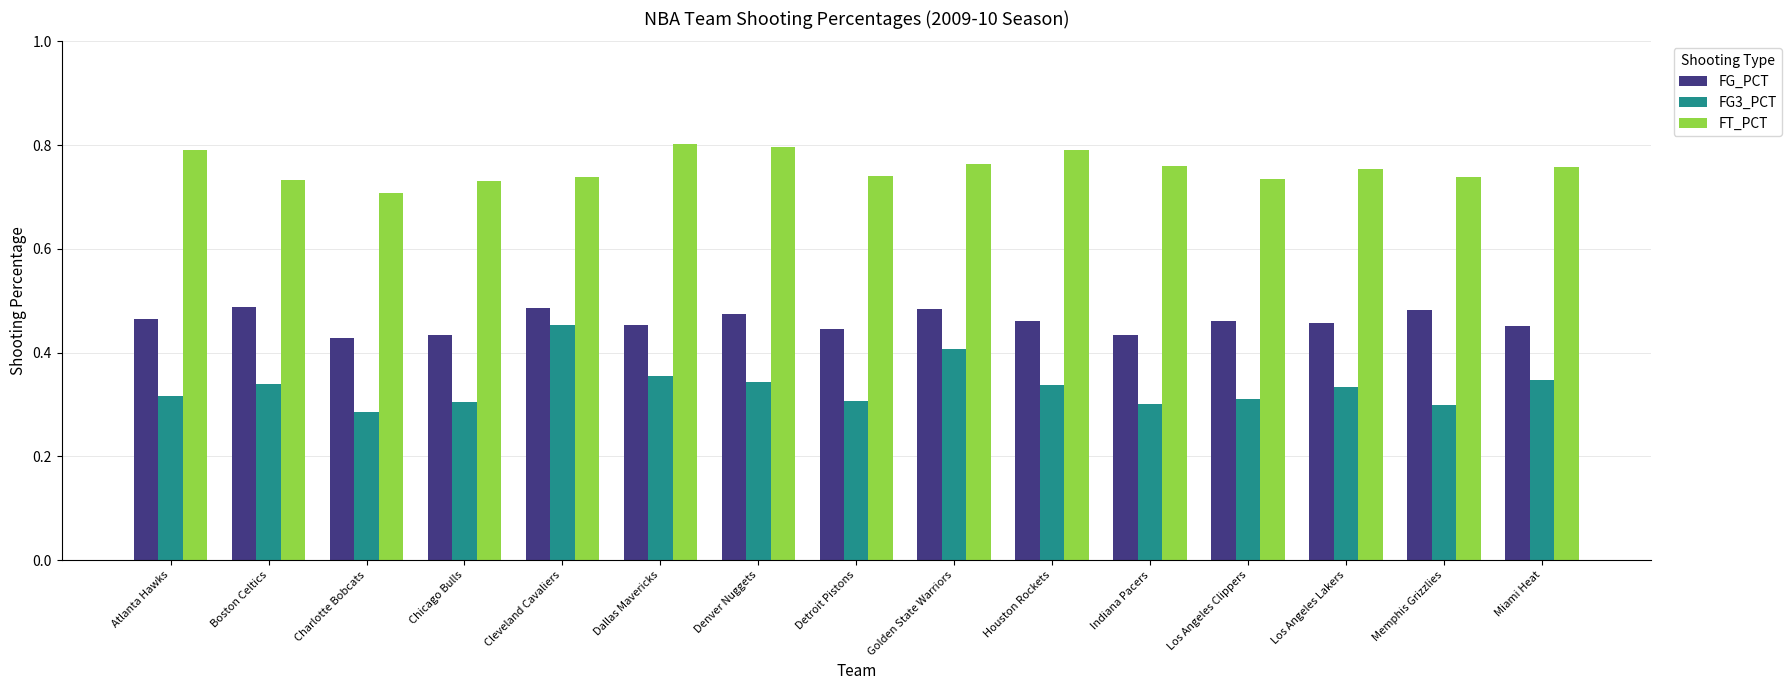

Which series changed the most between Memphis Grizzlies and Miami Heat?

FG3_PCT